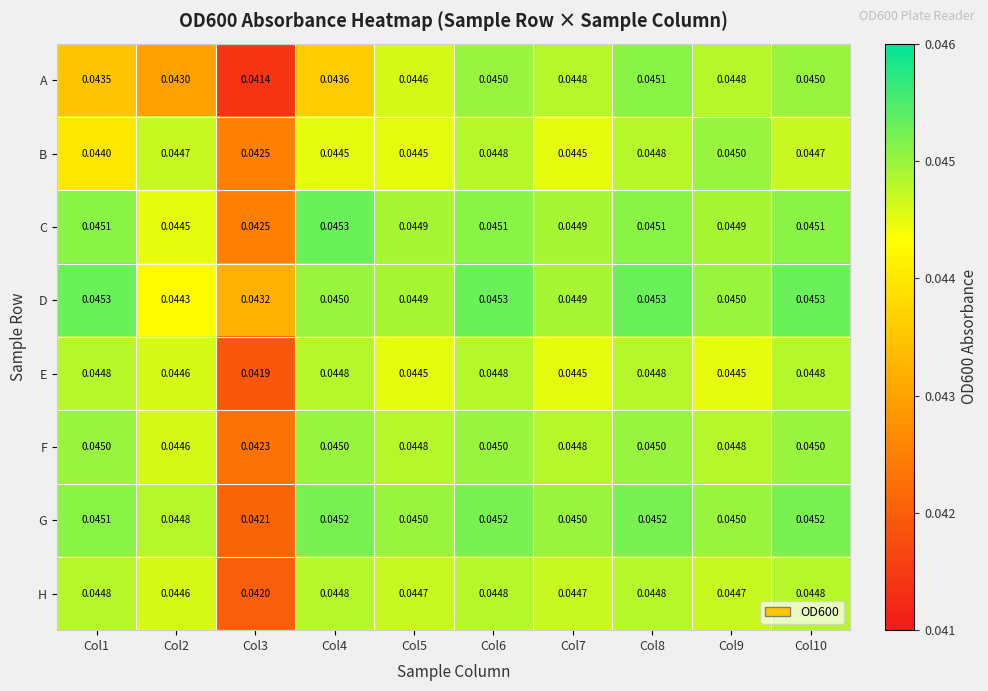

Is the value of C at Col4 greater than the value of A at Col3?

Yes